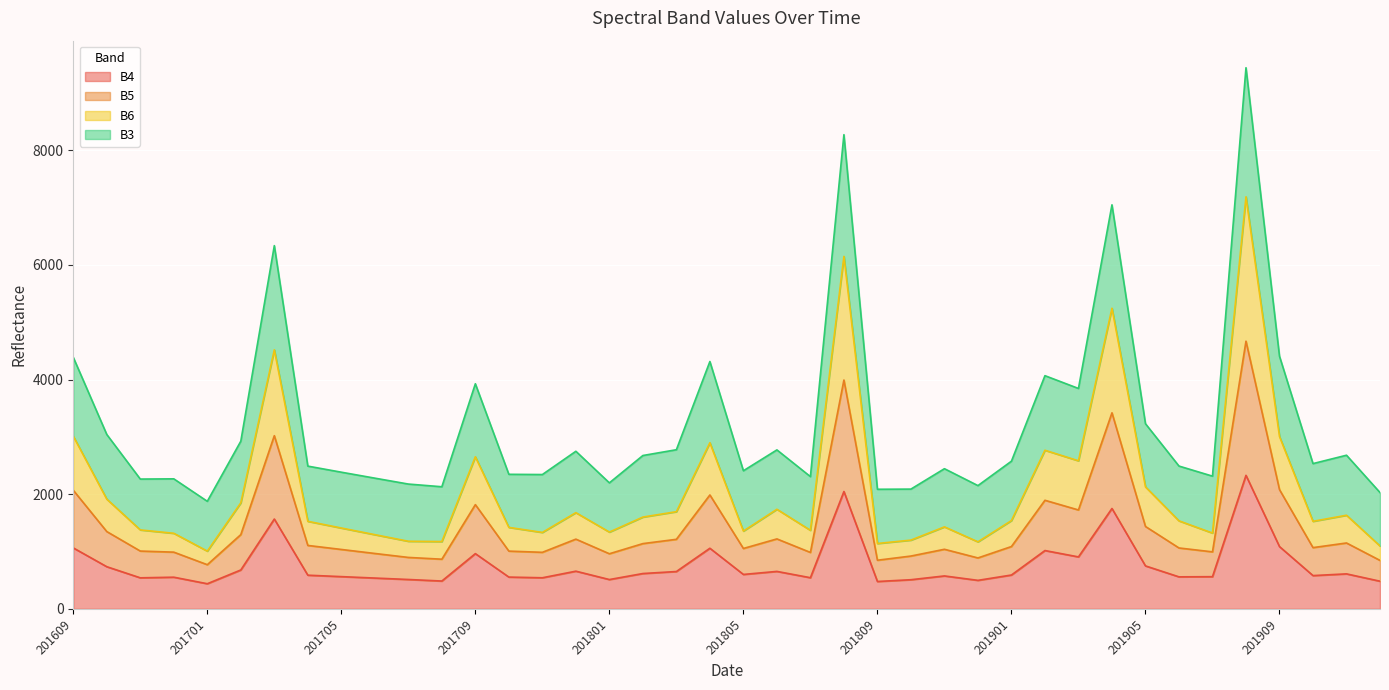

True or false: B4 has a value of 1182 at 201905.

False